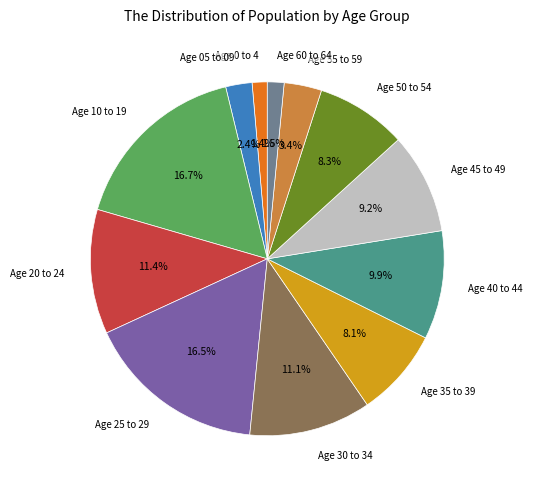

Which has a higher value, Age 50 to 54 or Age 45 to 49?

Age 45 to 49